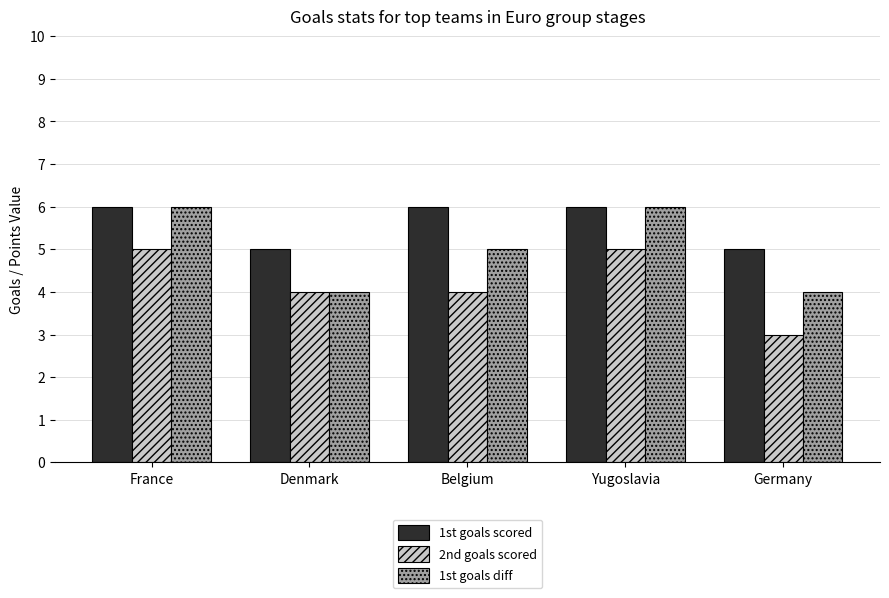

What is the smallest value displayed?

3